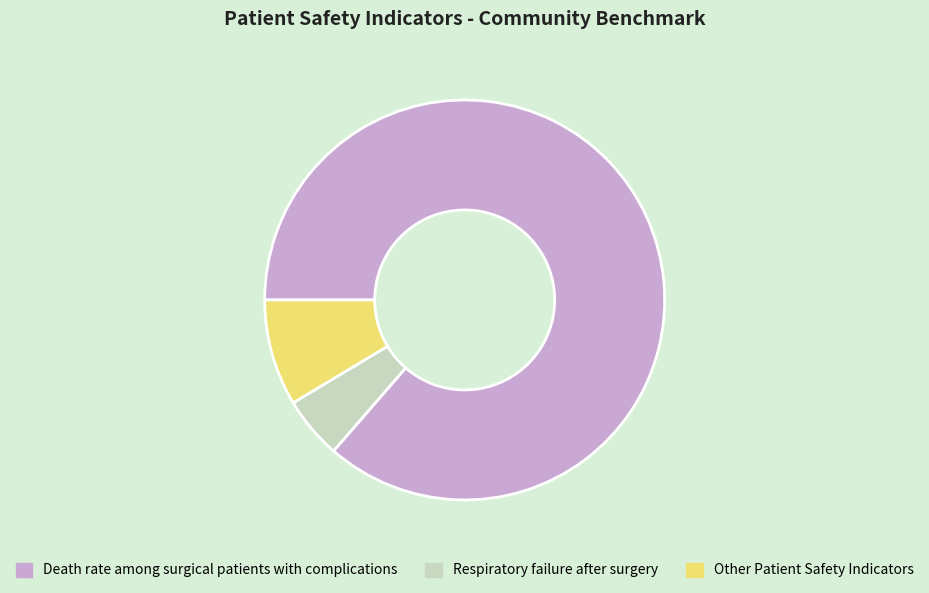

Which has a higher value, Death rate among surgical patients with complications or Respiratory failure after surgery?

Death rate among surgical patients with complications